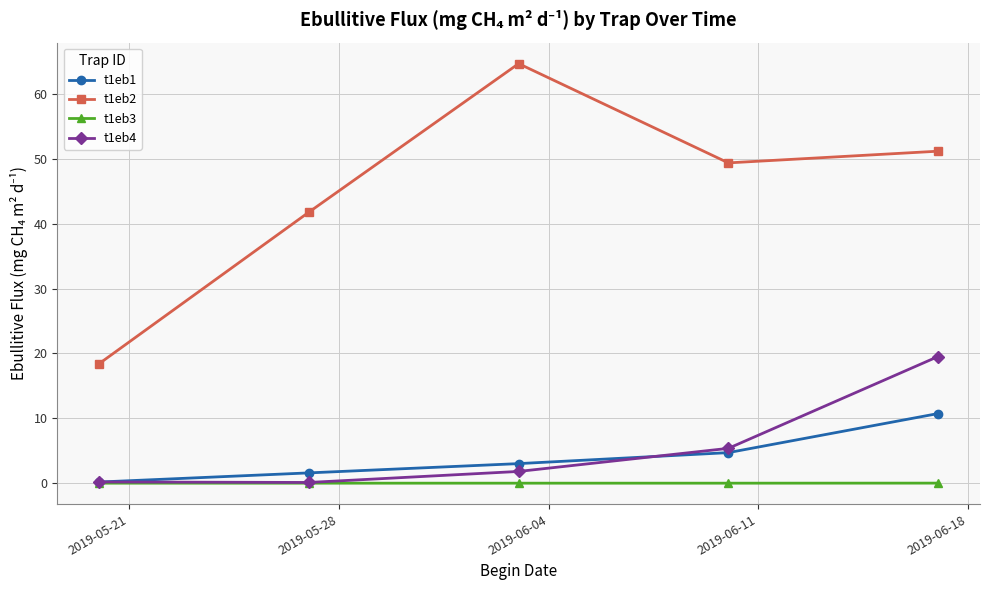

True or false: t1eb1 has more than 2 points higher than both neighbors.

False